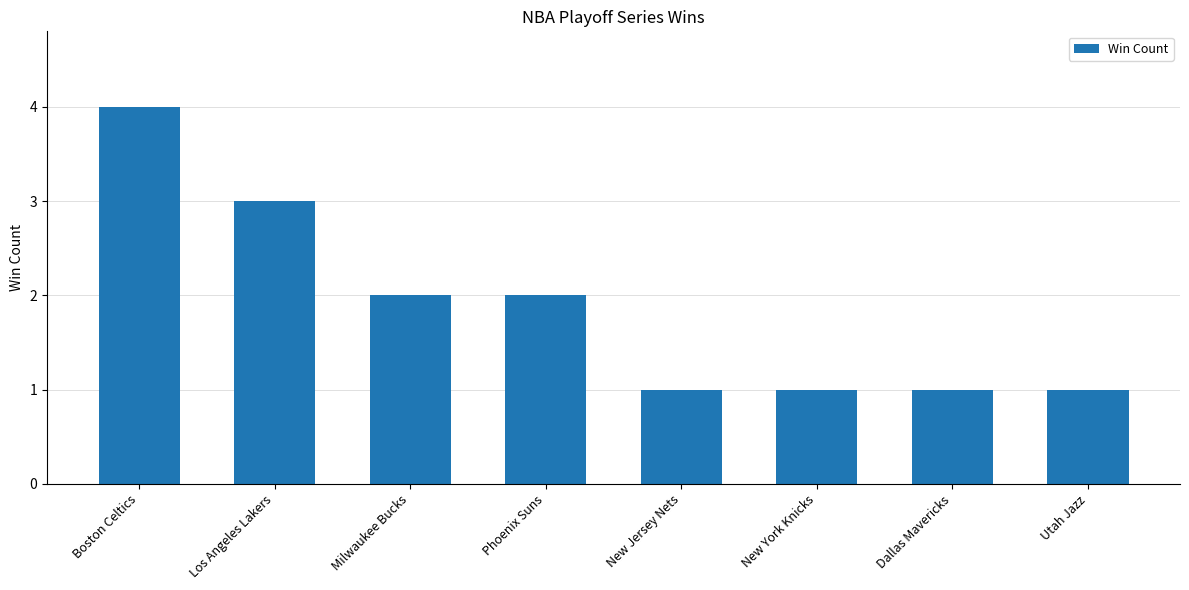

What is the change in value from Los Angeles Lakers to New York Knicks?

-2